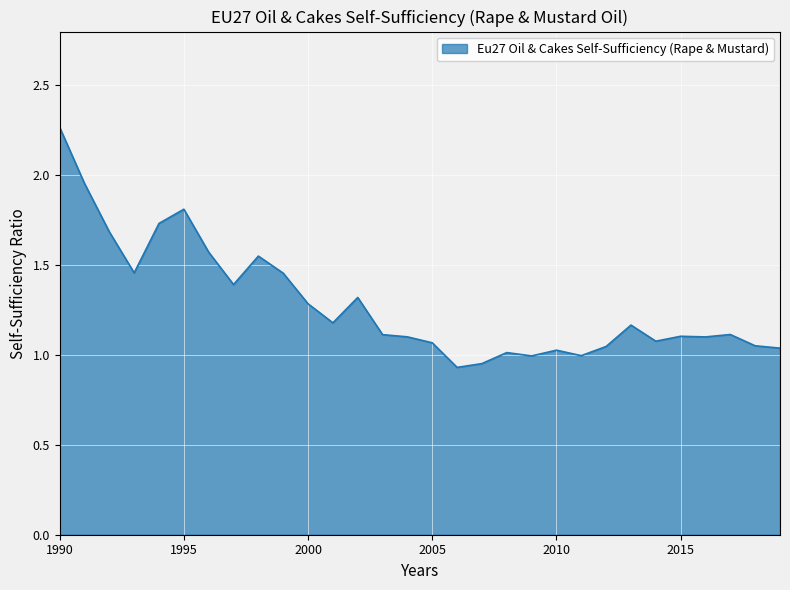

What is the difference between the maximum and minimum values?

1.3